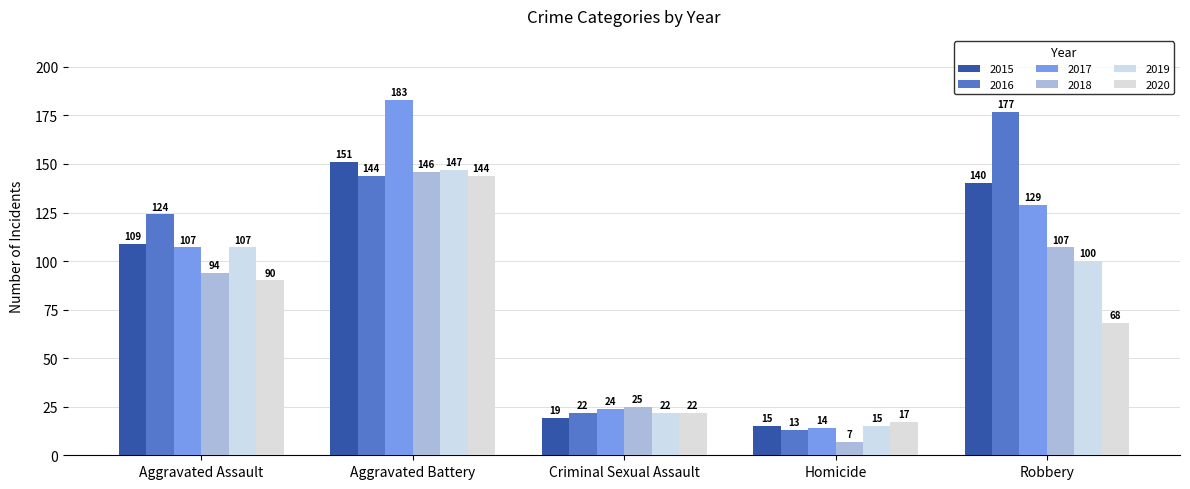

What position from the right is Criminal Sexual Assault?

3